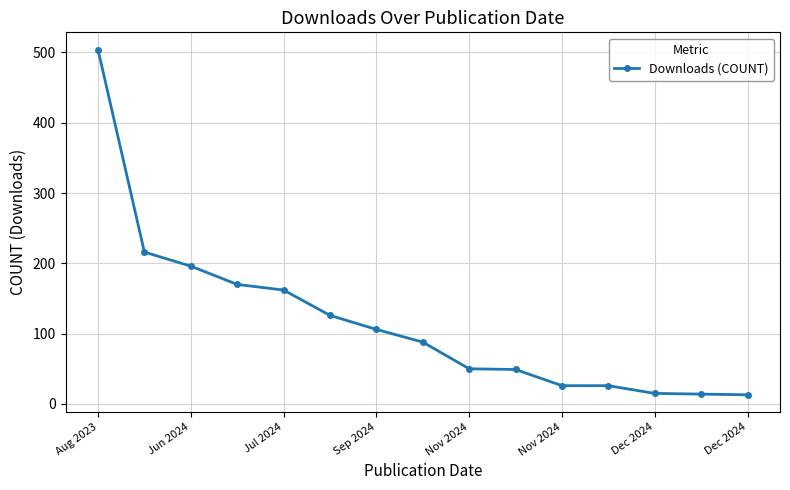

What is the minimum value shown in the chart?

13